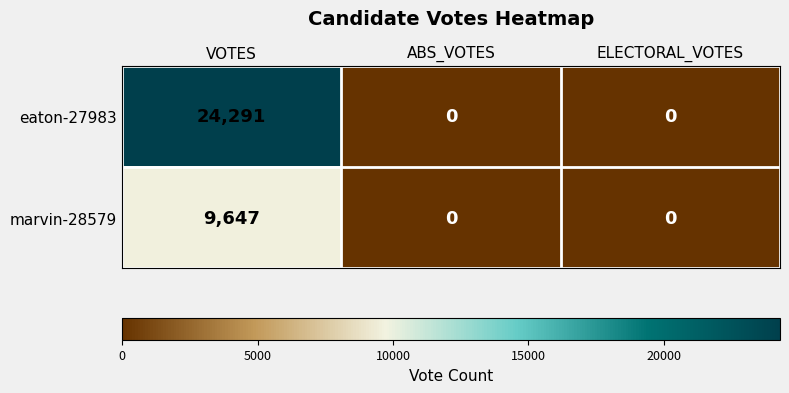

What is the highest value of the marvin-28579 series?

9647